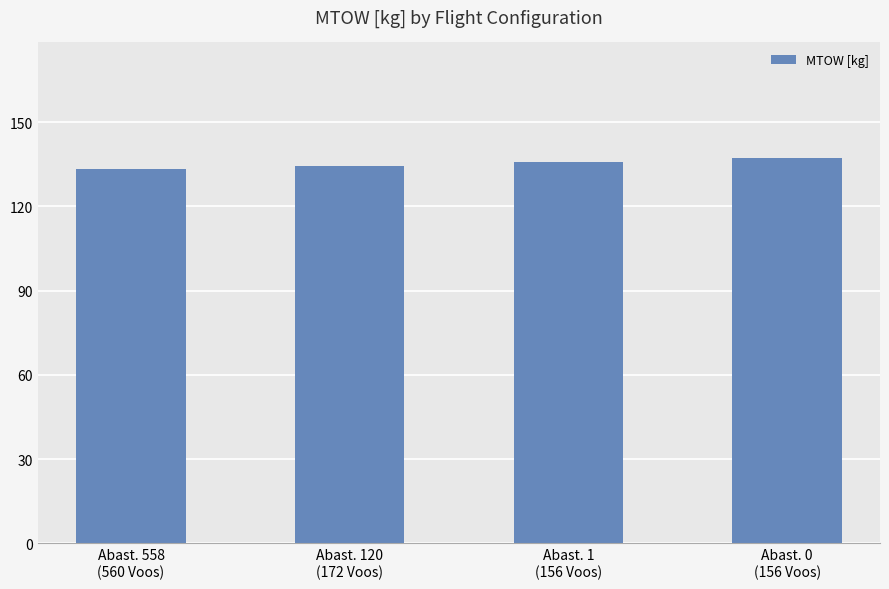

Are the bars grouped side by side (vs. stacked)?

No